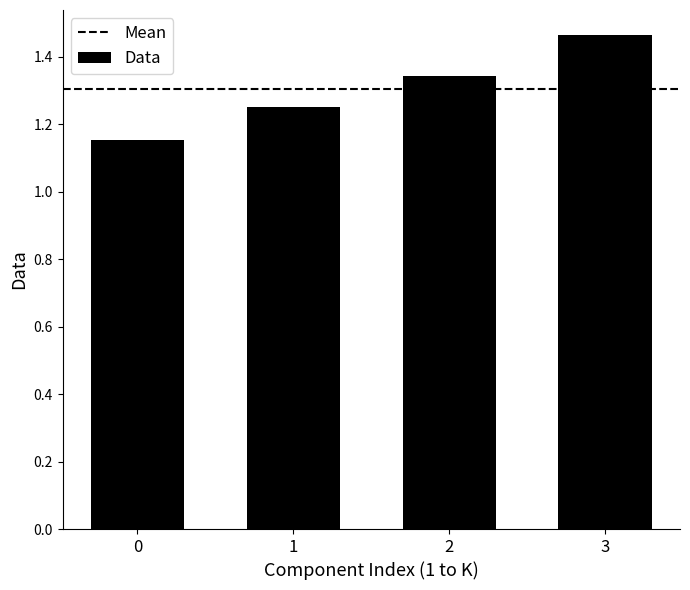

At which category does the chart reach its peak across all series?

3